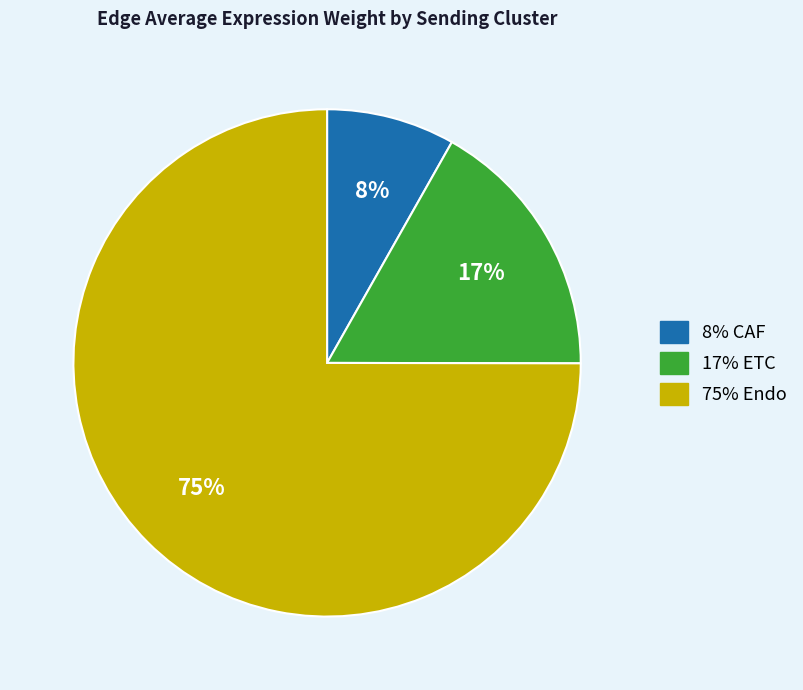

To the nearest percent, what is the average slice percentage?

33%